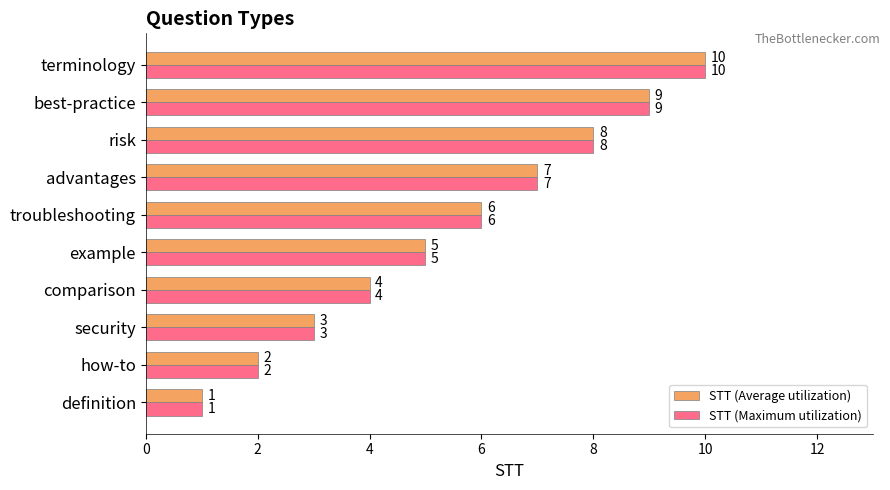

The STT (Maximum utilization) series shows 1 at how-to. True or false?

False